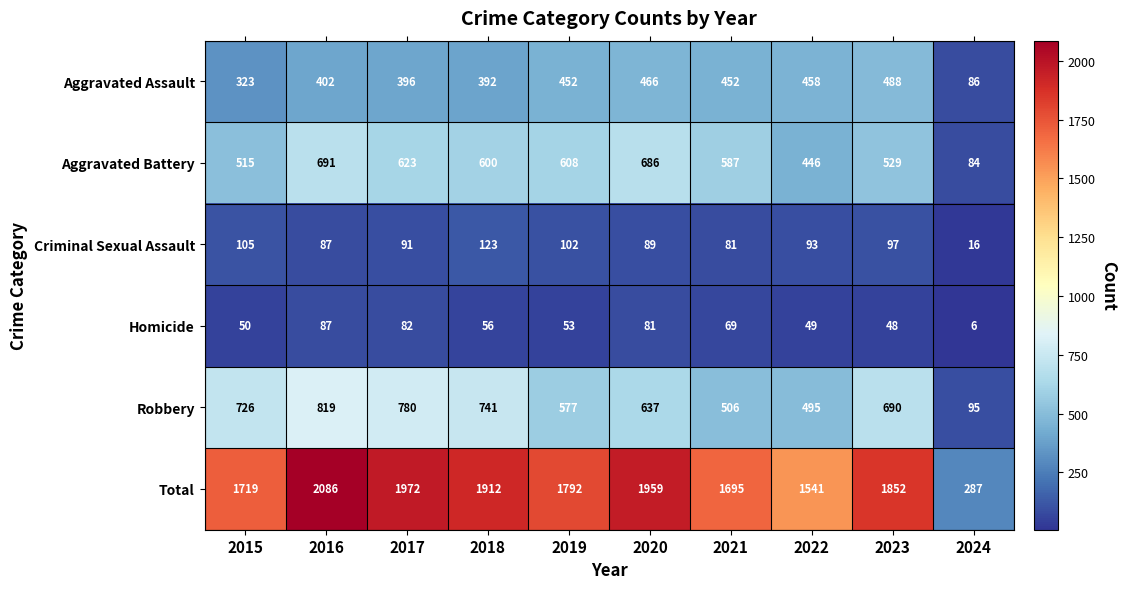

What is the difference between the highest and lowest values at 2024?

281